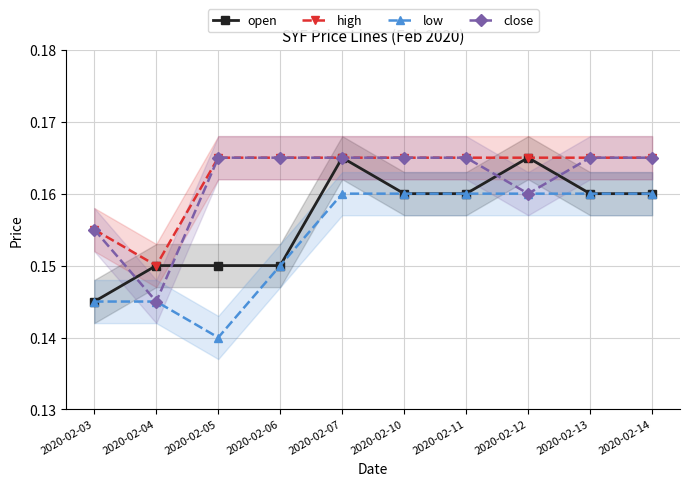

True or false: high and close cross at least once.

False